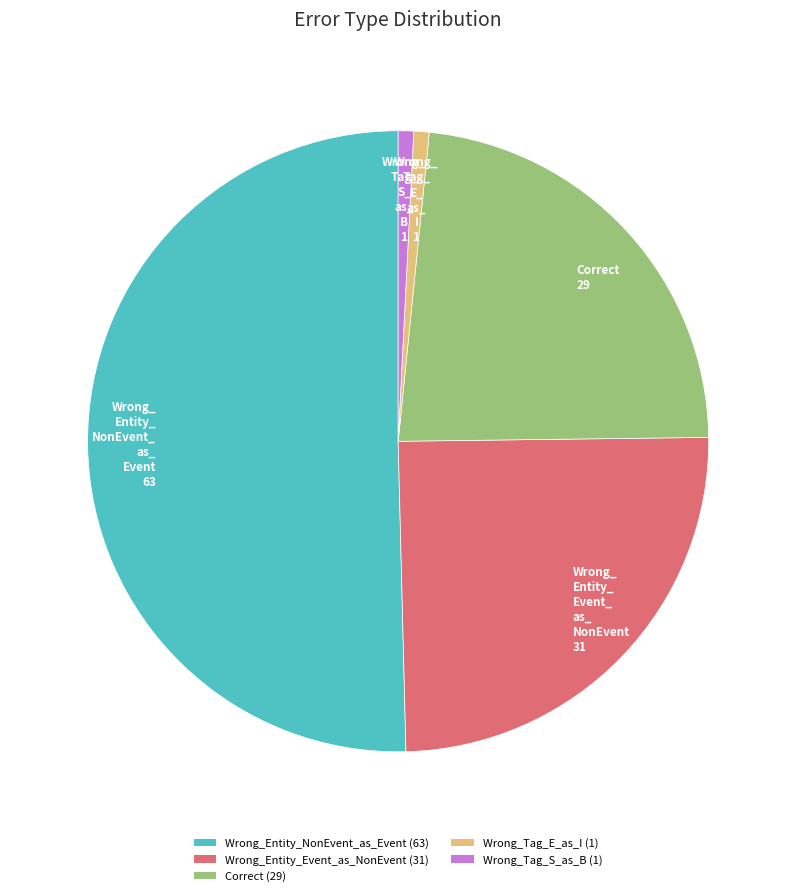

Combined, do Wrong_Entity_NonEvent_as_Event and Correct account for over 50%?

Yes